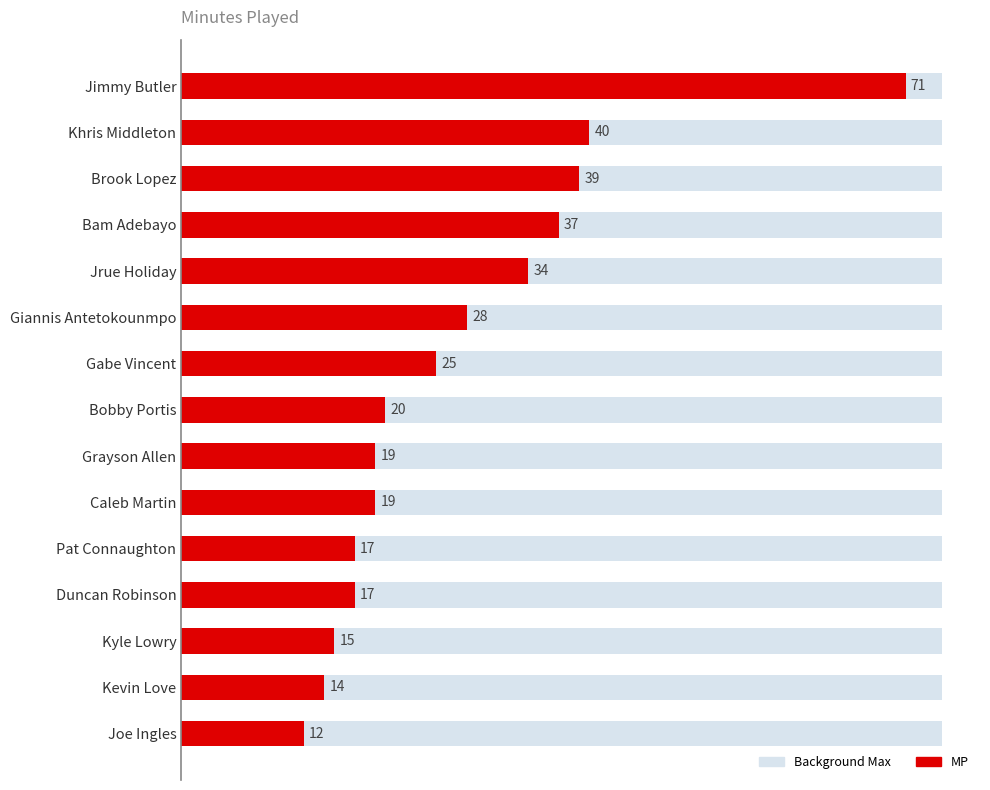

How many series are shown in this chart?

1